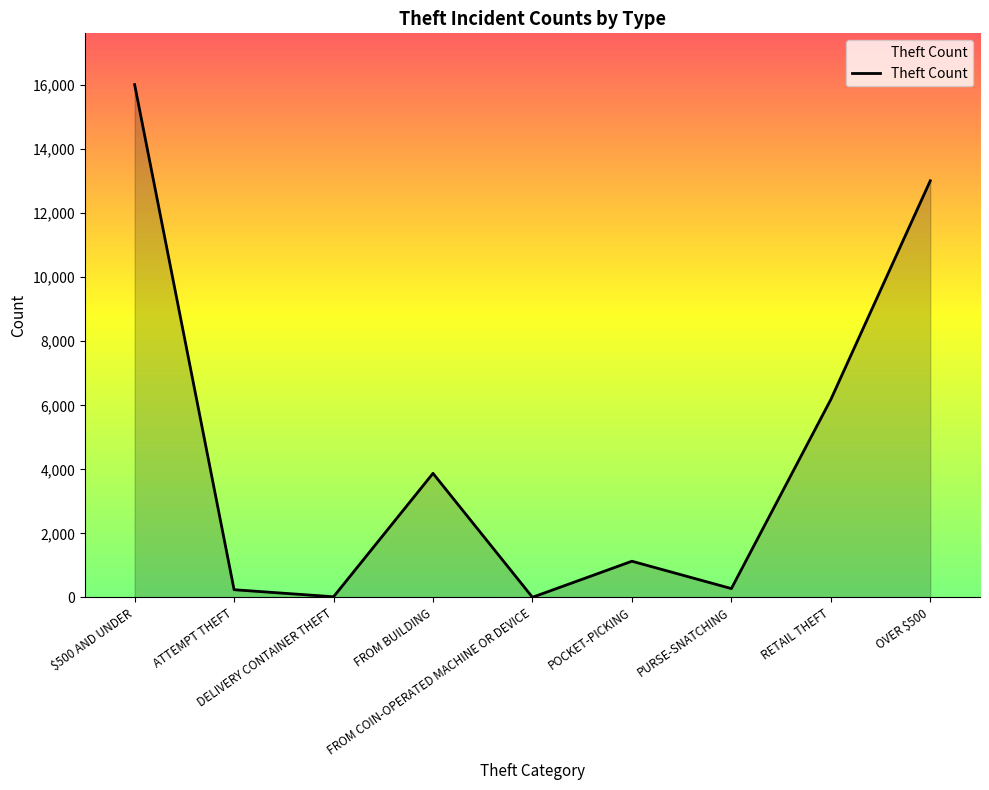

Where is the first local maximum?

FROM BUILDING